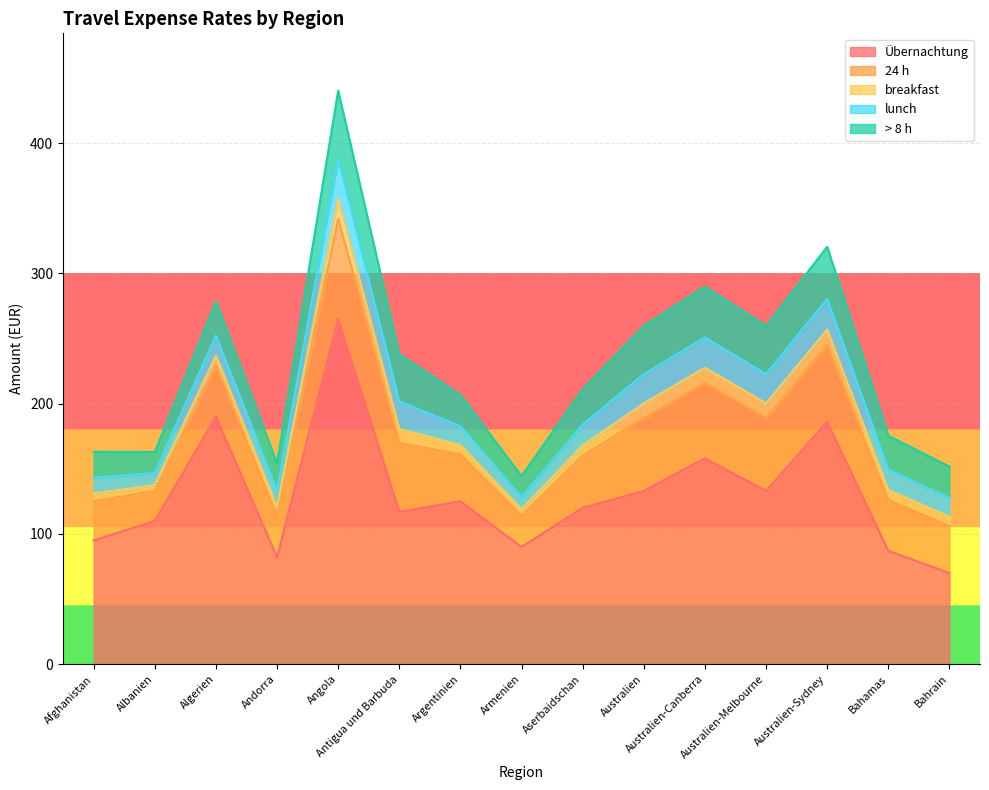

Does the chart display data point markers on the line(s)?

No